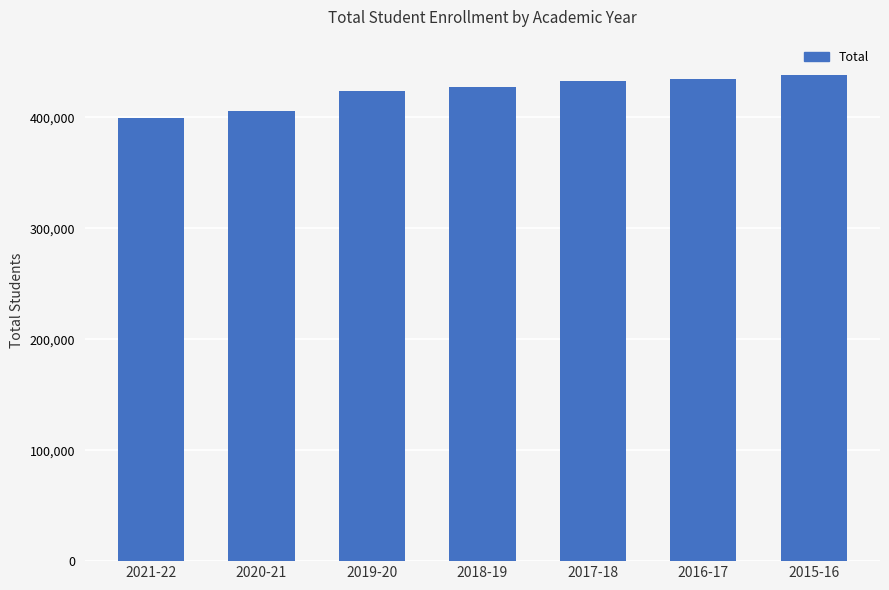

At which category does the chart reach its minimum across all series?

2021-22